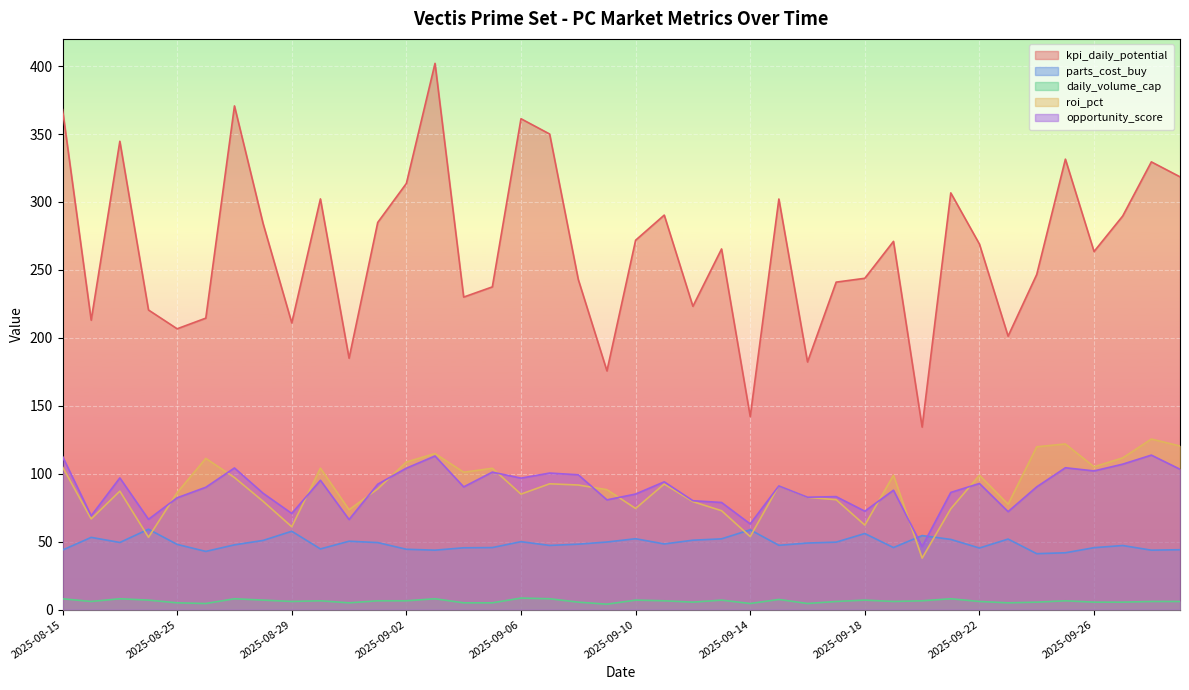

What is the value of the kpi_daily_potential point at the 19th from the left?

242.9